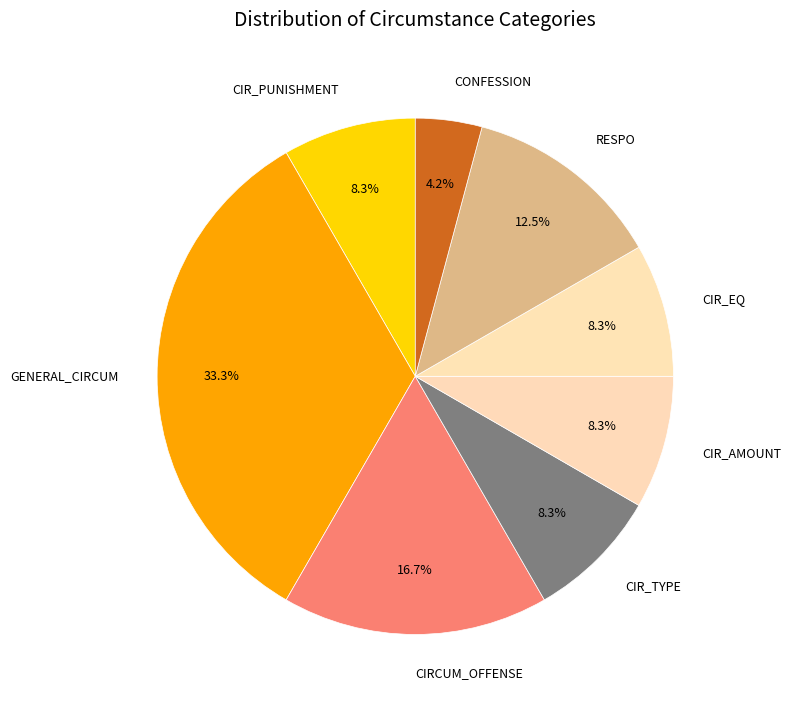

Is there any slice that represents more than half of the pie?

No